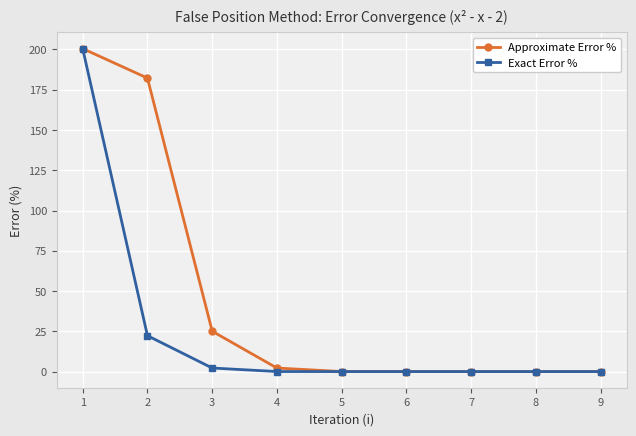

What is the value of the Approximate Error % point at the 3rd from the left?

25.0